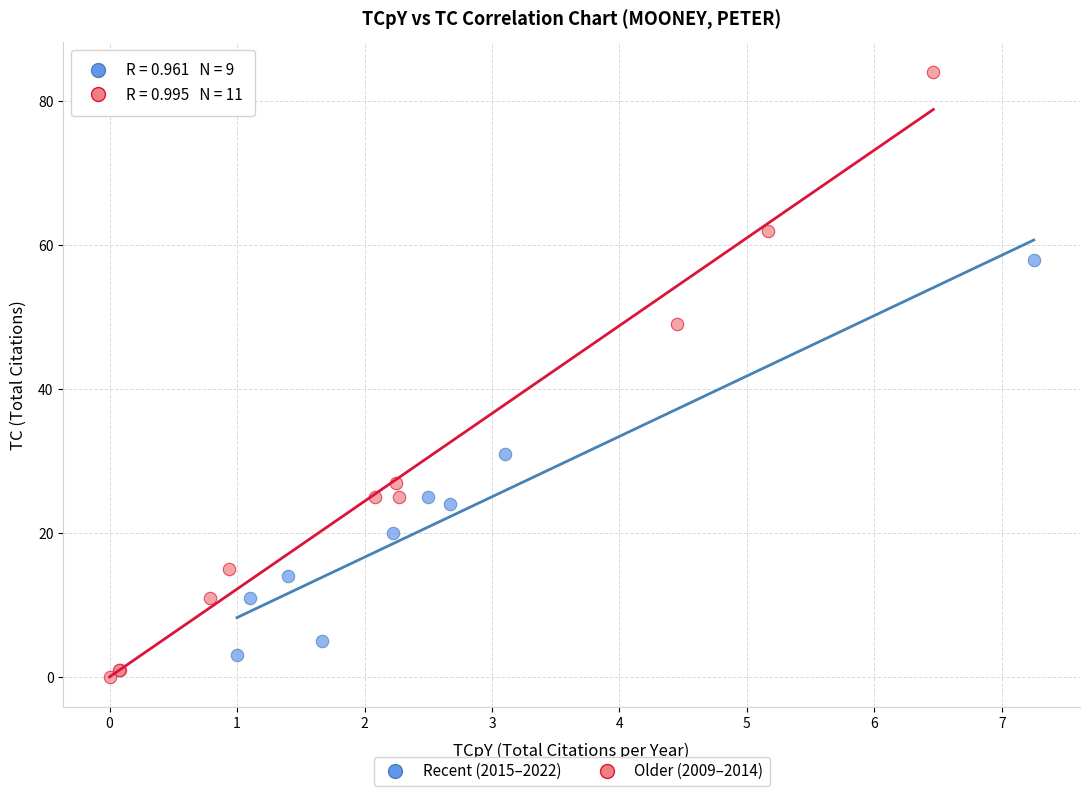

What are all the series names shown in the legend?

Recent (2015–2022), Older (2009–2014)